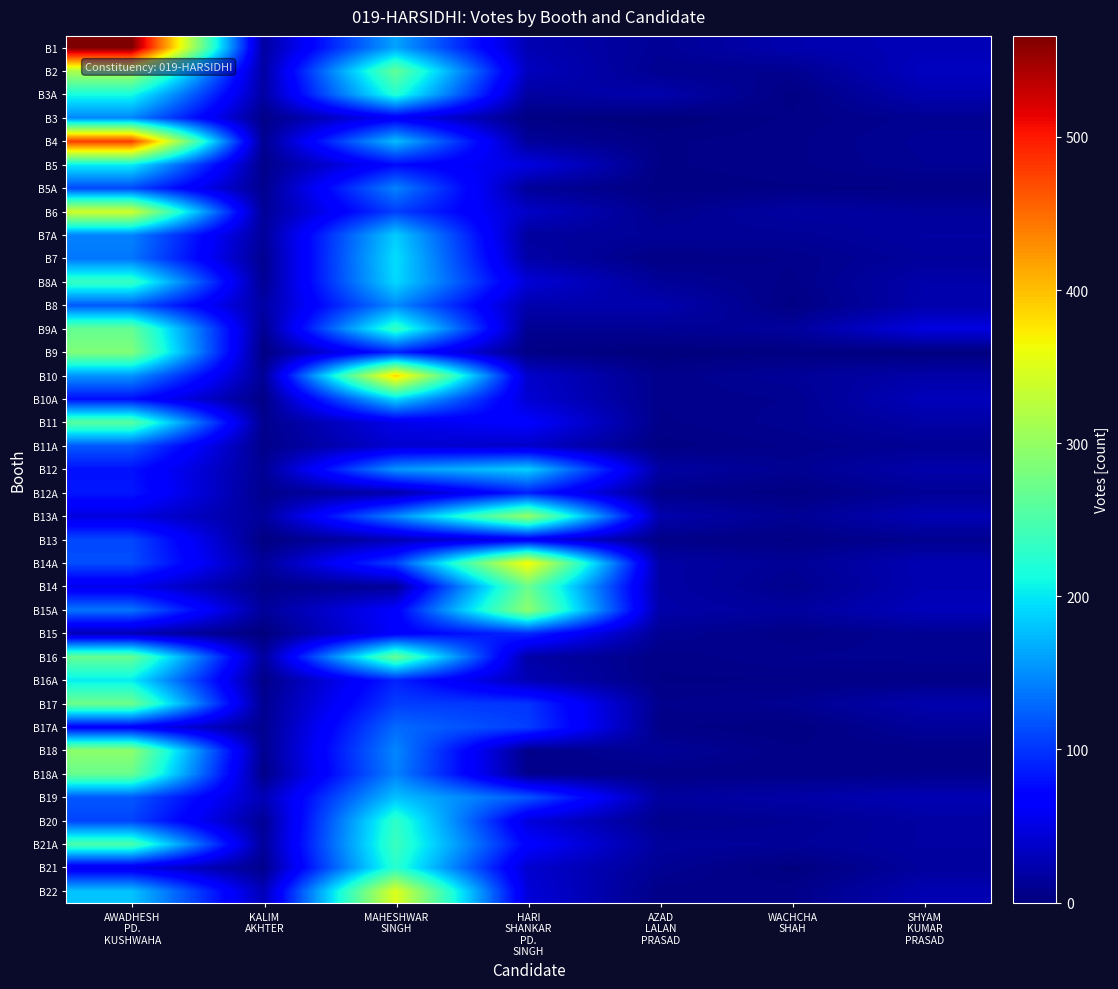

Rank the series at AZAD LALAN PRASAD from lowest to highest value.

B3, B9, B5A, B11A, B4, B5, B7, B16A, B13, B16, B17A, B18A, B22, B11, B12A, B10, B10A, B17, B6, B20, B2, B9A, B15, B21, B1, B7A, B8A, B18, B21A, B19, B12, B14A, B14, B15A, B3A, B13A, B8